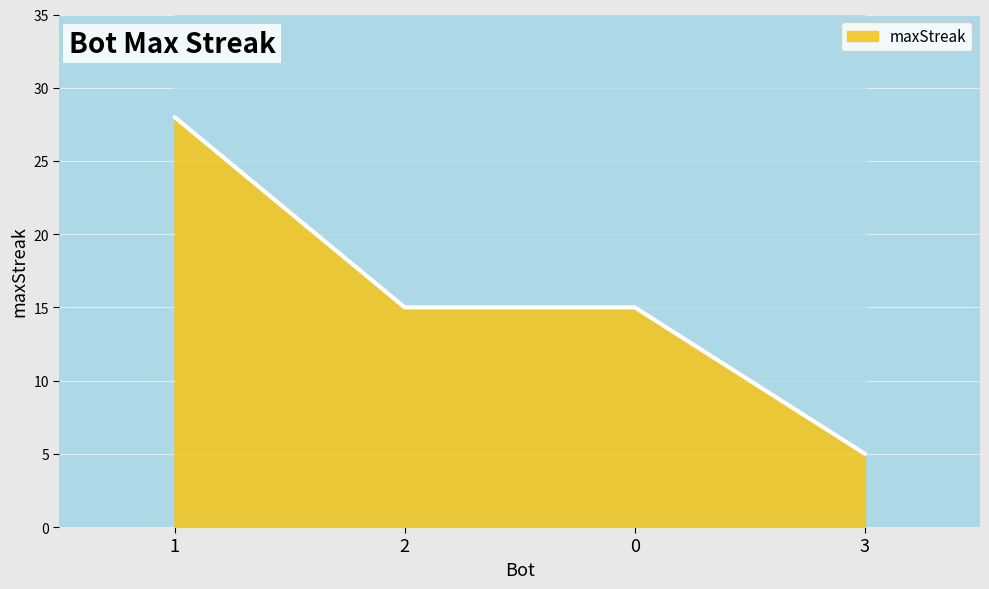

How many lines are shown in the chart?

1